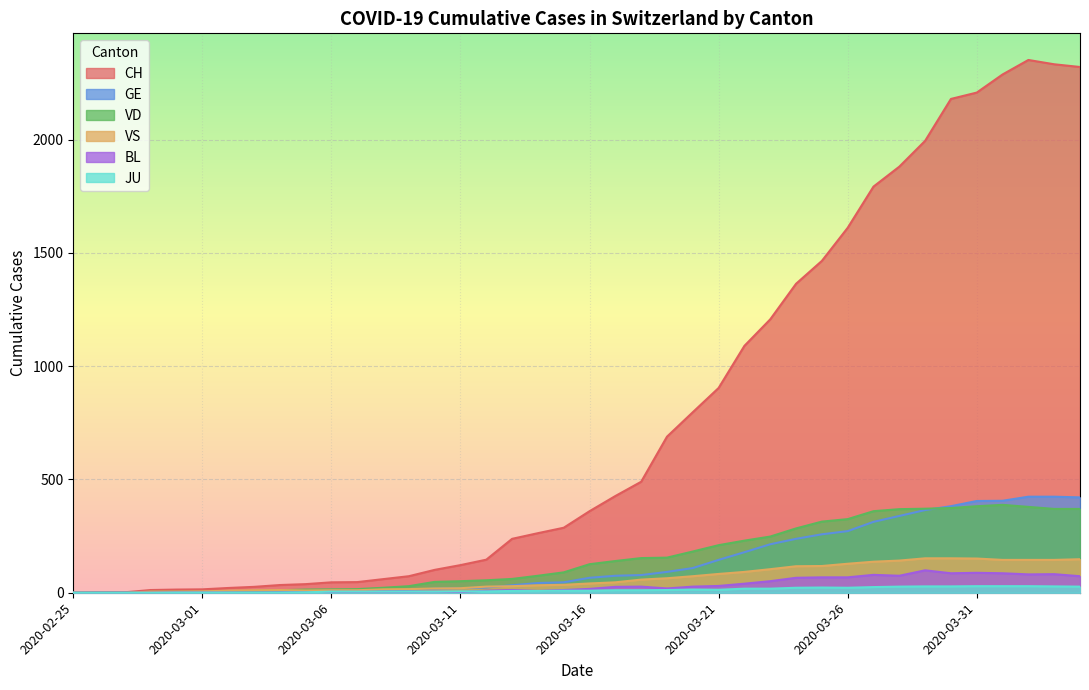

What position from the right is 2020-03-06?

30